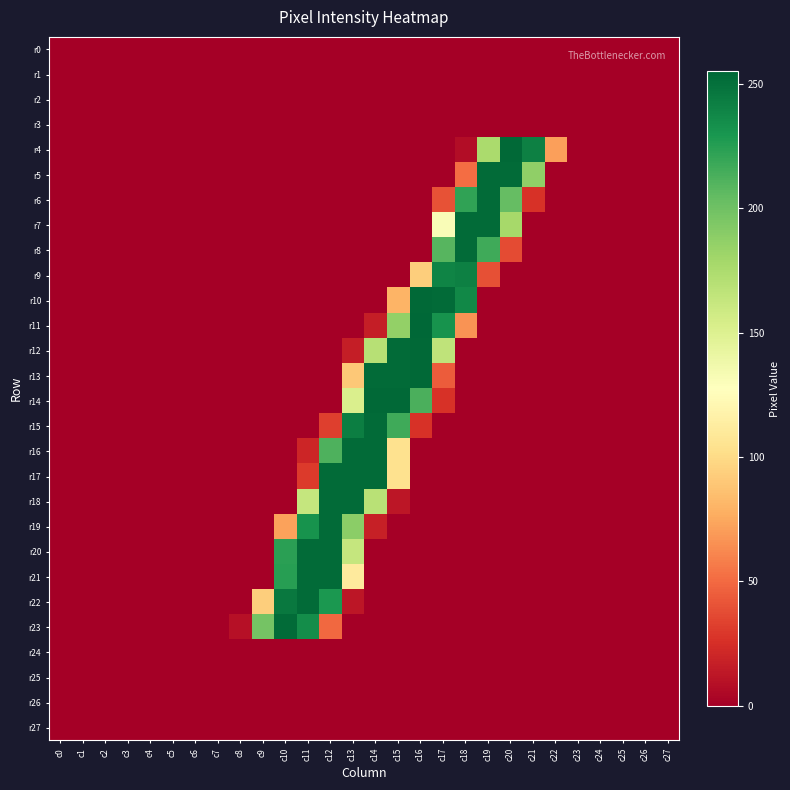

What is the greatest value displayed?

255